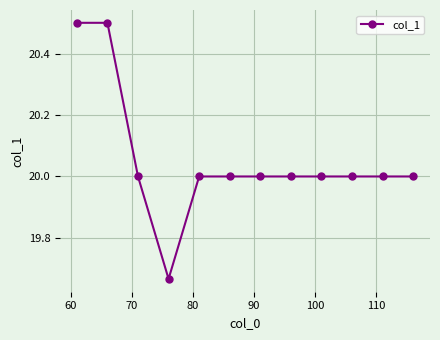

What is the value of the 11th point from the left?

20.0